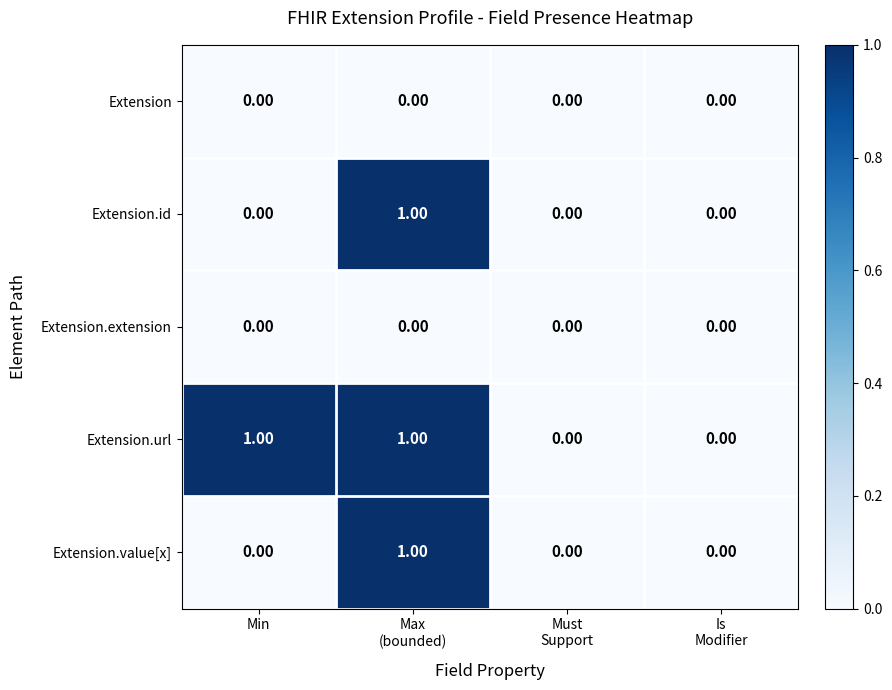

At which category does the chart reach its peak across all series?

Max
(bounded)